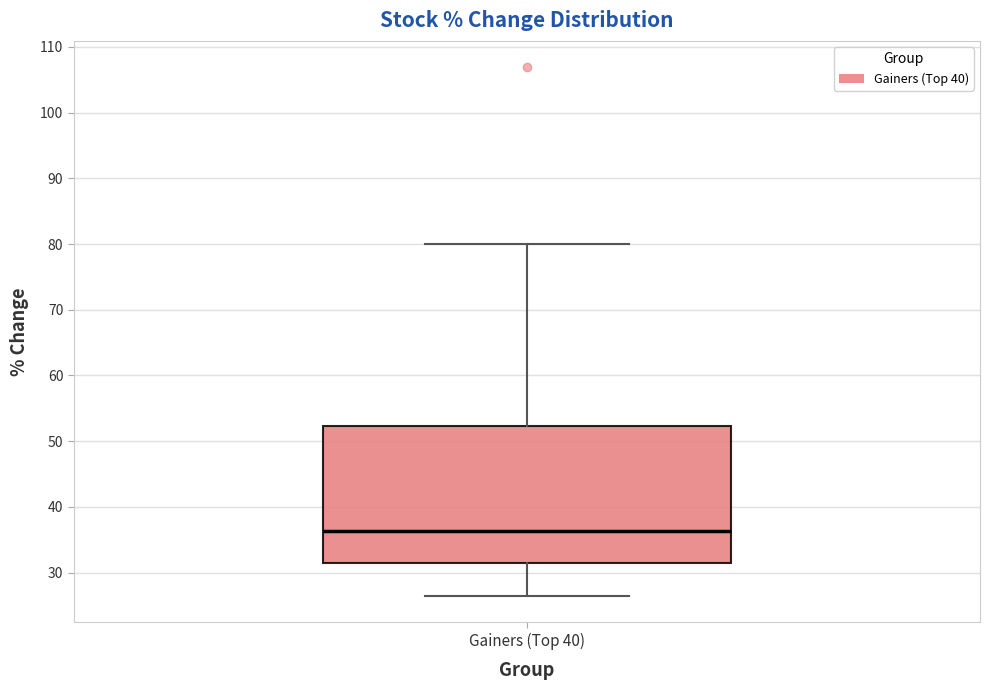

Read this box plot against the y-axis: the position of the median line, the range covered by the box, and the ends of both whiskers. The values are not printed on the chart, so give them approximately, as read against the axis.

median 36, box 31 to 52, whiskers 26 to 80